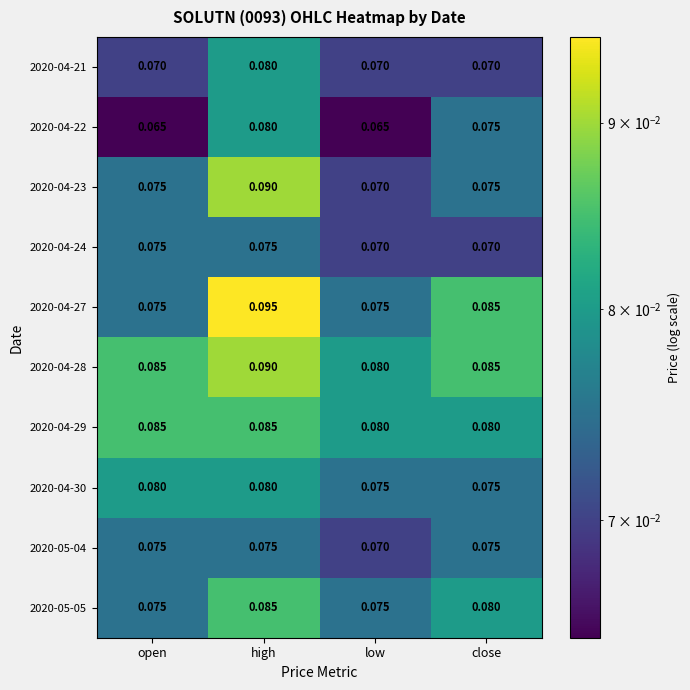

At which label does 2020-05-05 reach its peak?

high